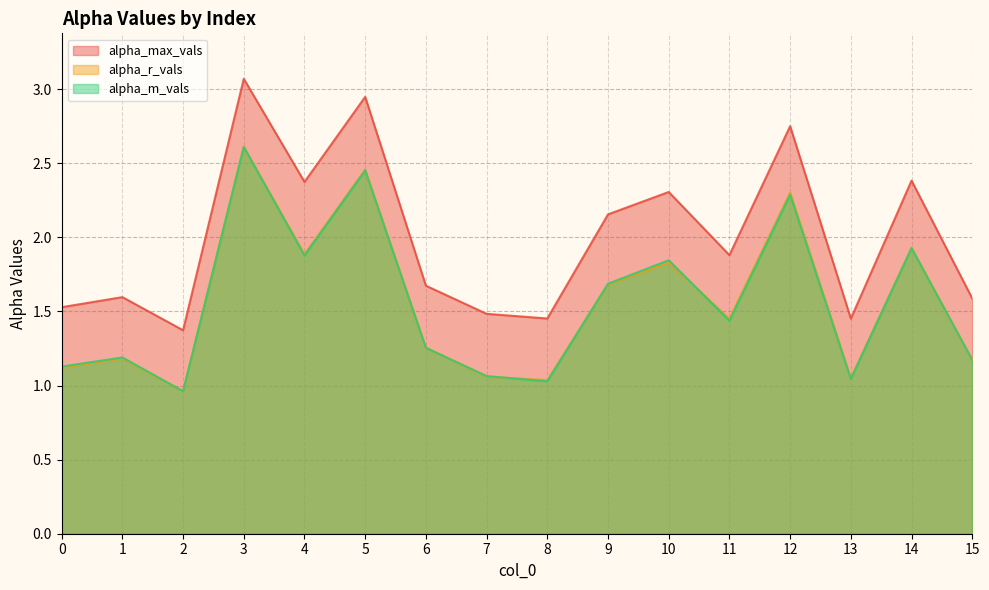

Which category has the lowest value across all series?

2